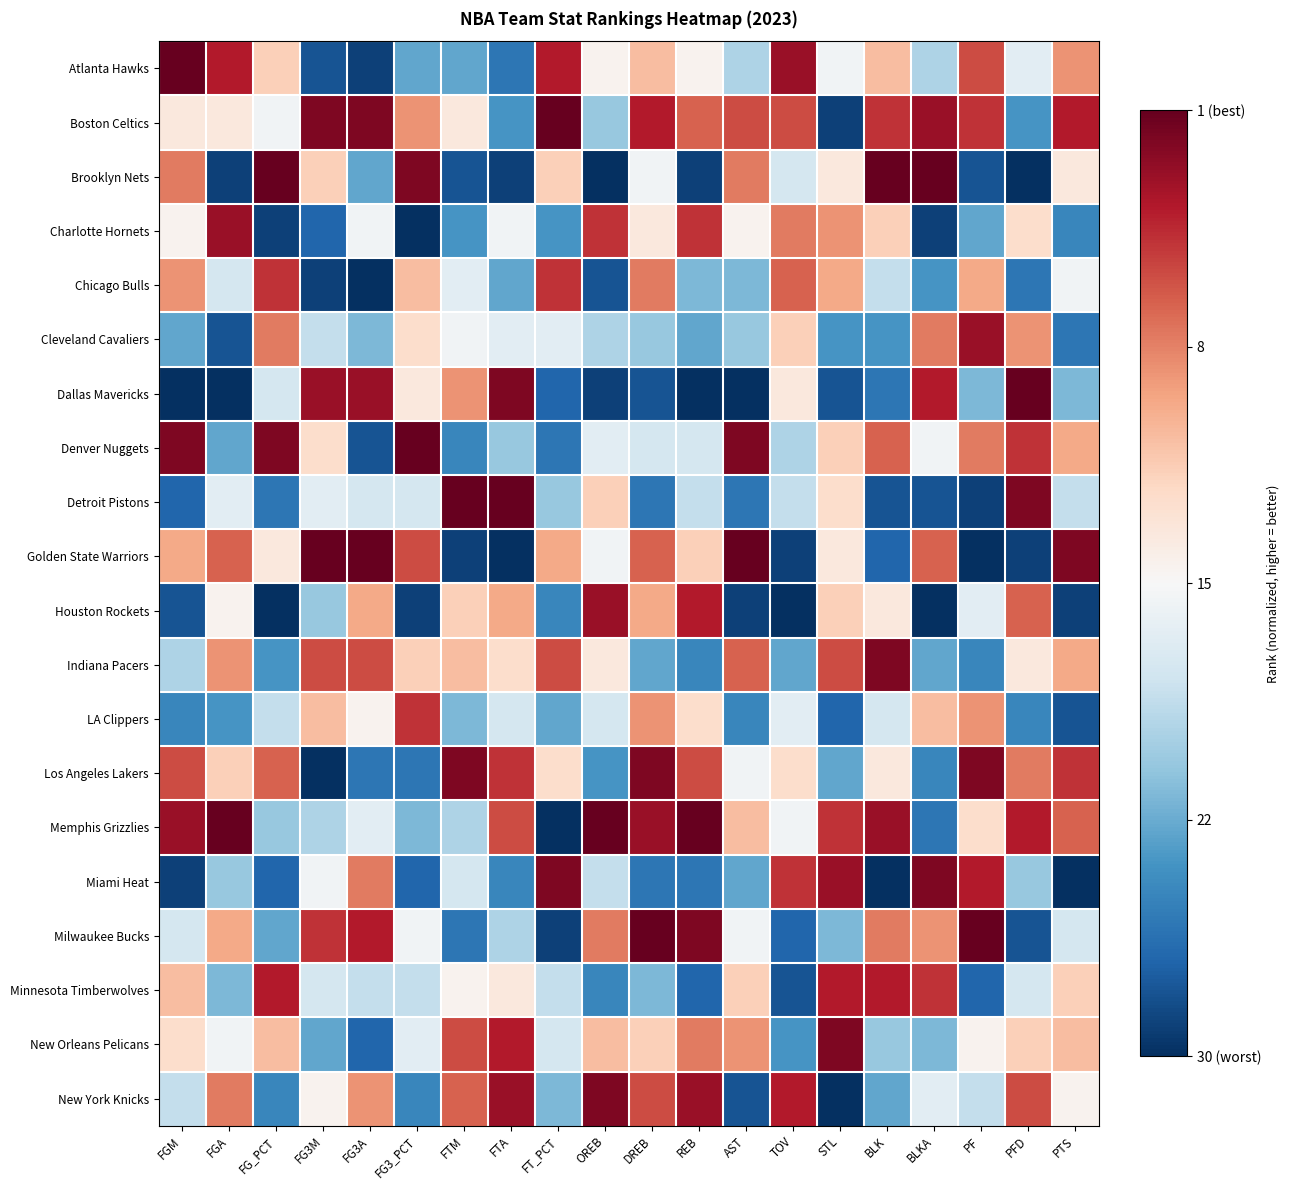

What is the difference between the highest and lowest values at BLKA?

1.0